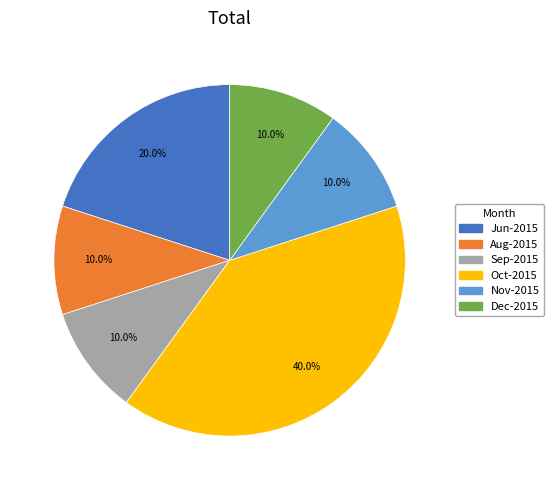

Does any single category account for the majority?

No